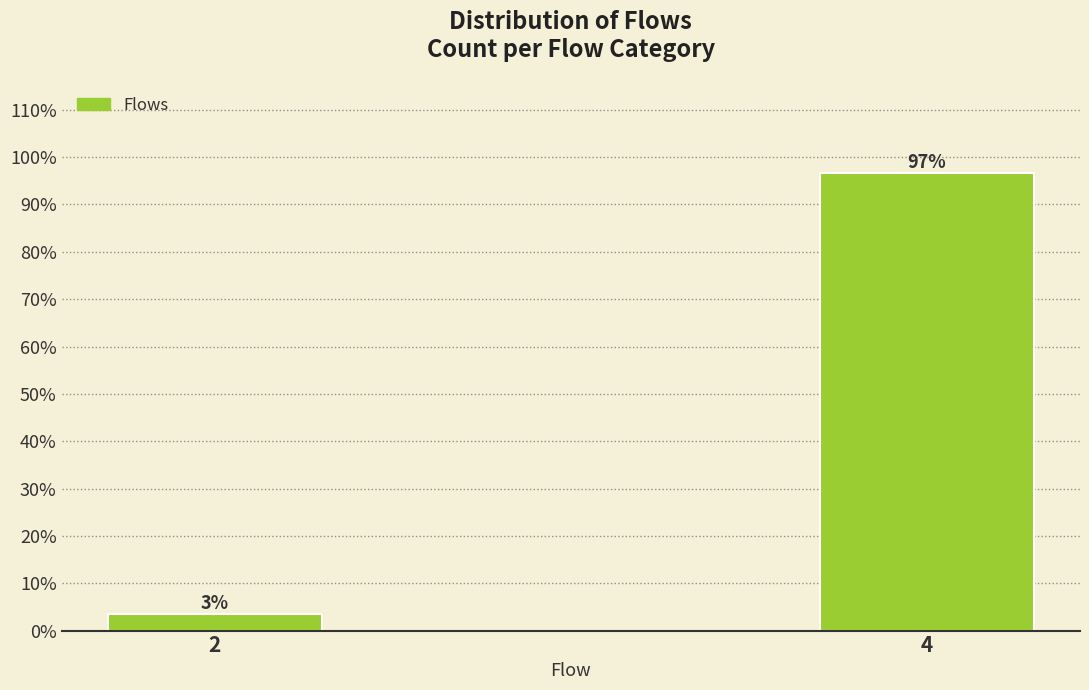

Does the chart contain any negative values?

No